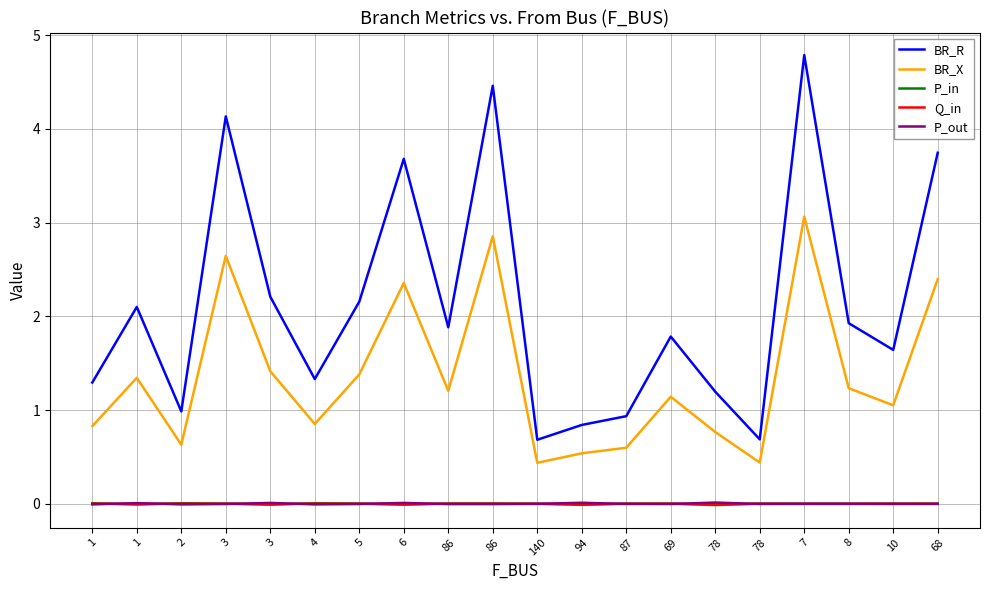

What are all the series names shown in the legend?

BR_R, BR_X, P_in, Q_in, P_out